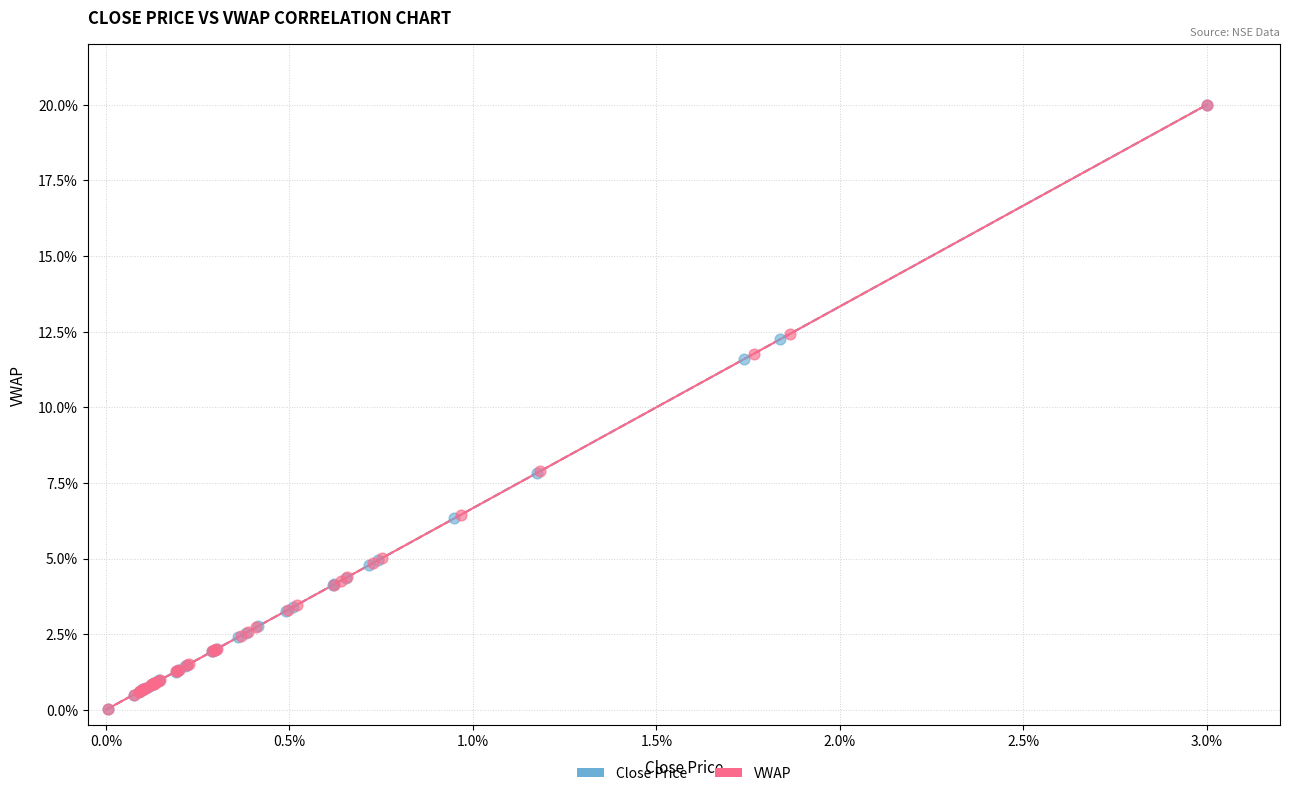

Which series has the largest Y range (max minus min)?

Close Price